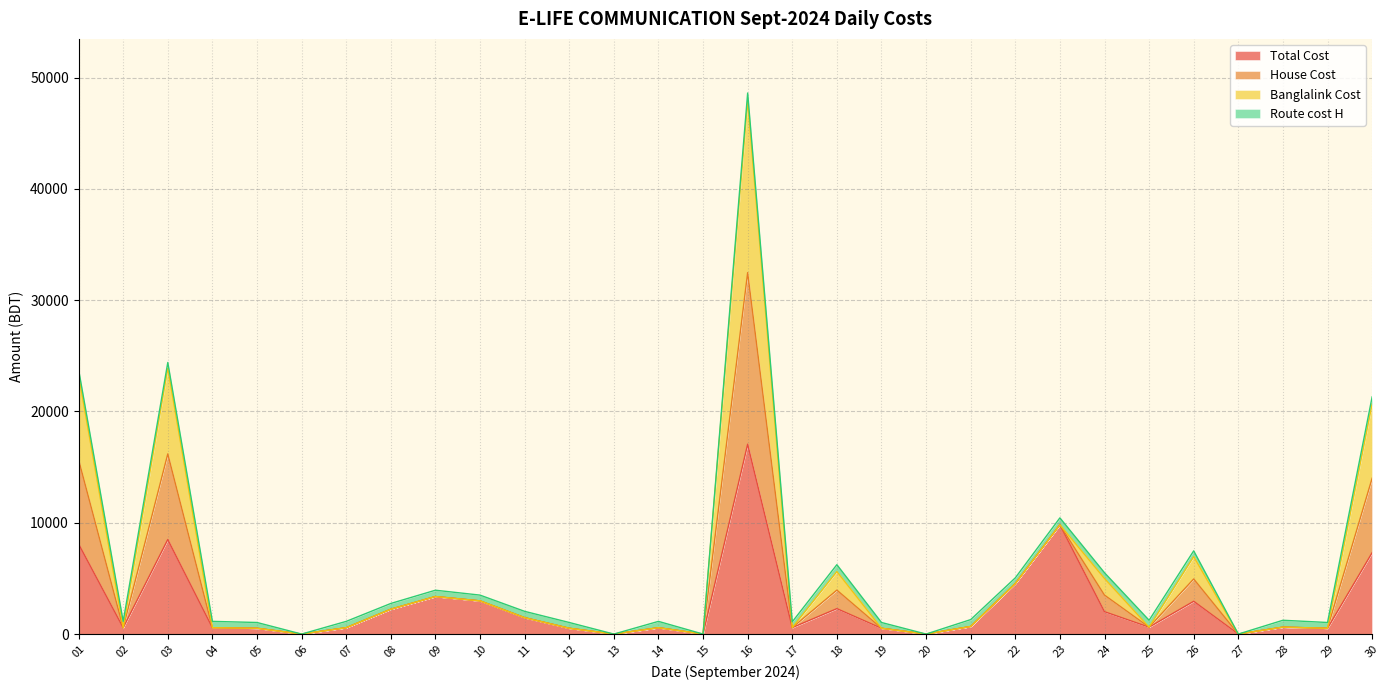

At which label does Total Cost reach its peak?

16